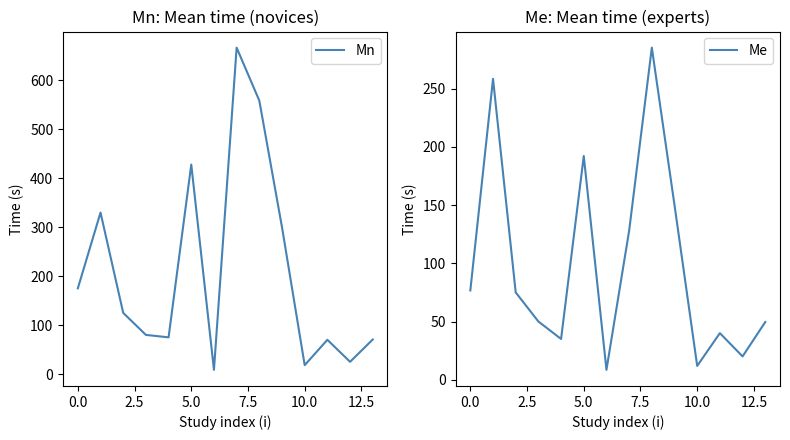

What is the greatest value displayed?

667.0